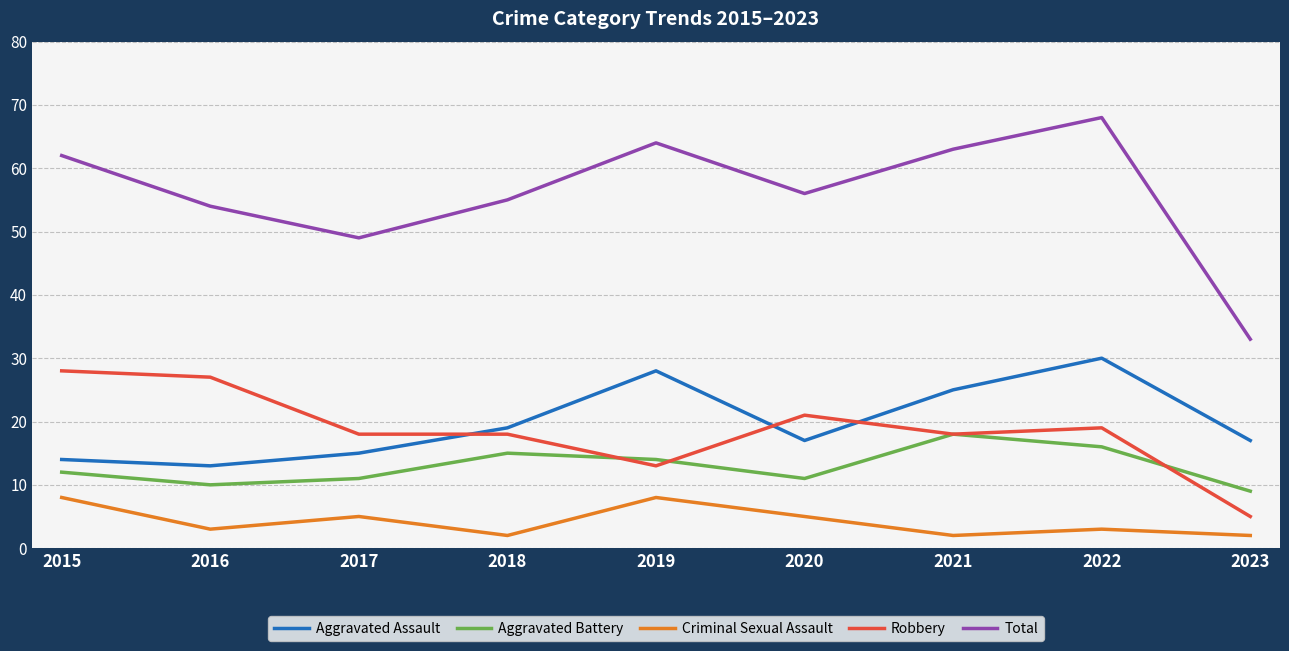

The value of Total at 2023 is 58. True or false?

False